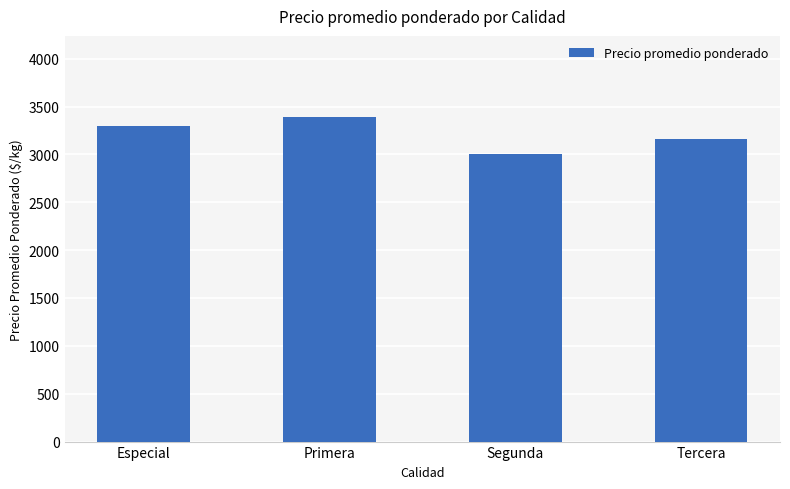

How many values are below 3292?

2